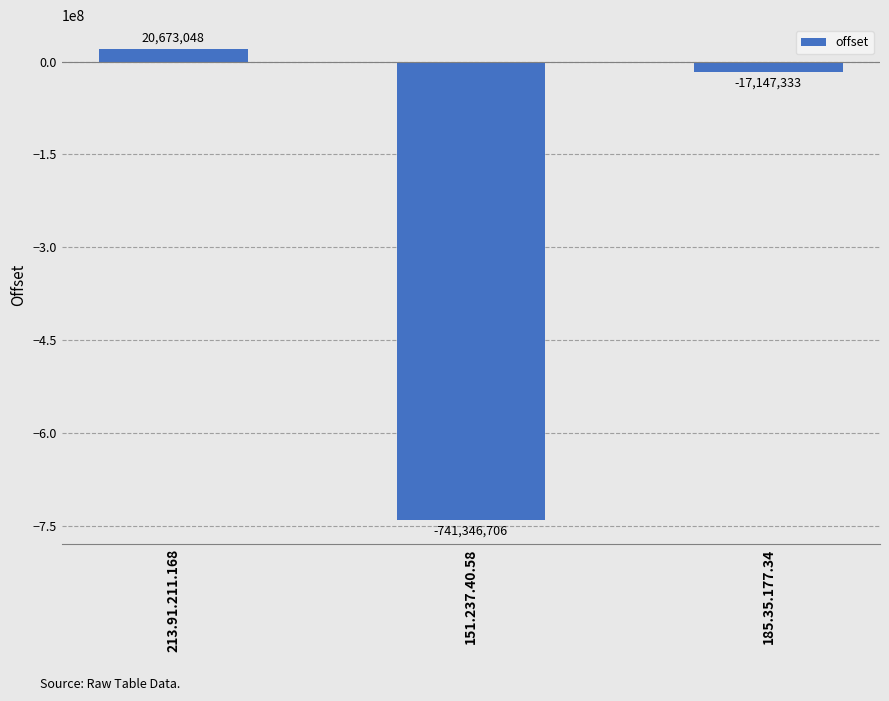

What is the greatest value displayed?

20673048